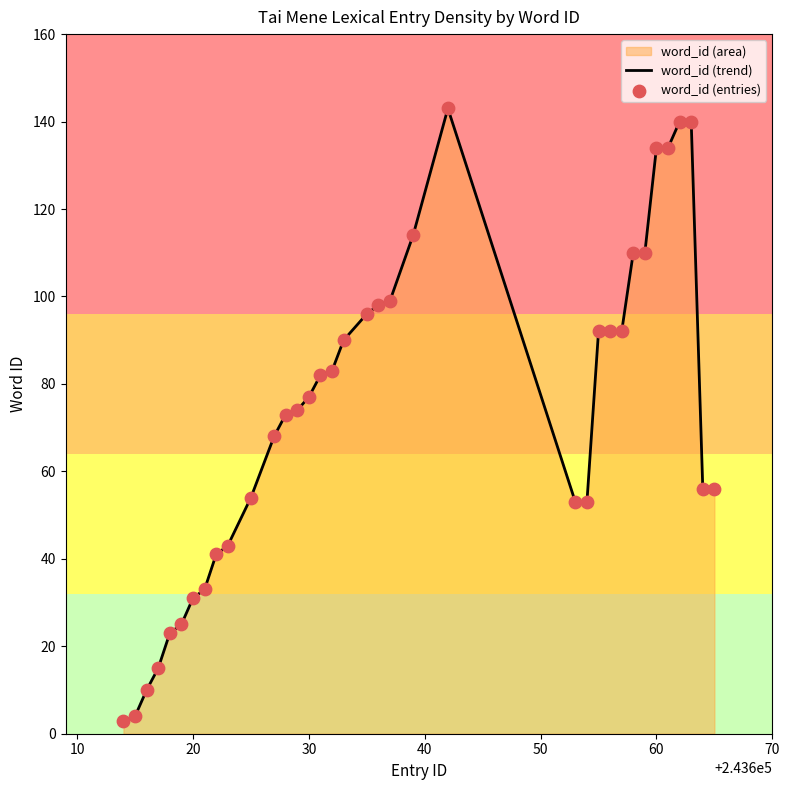

Which series reaches the minimum Y coordinate?

word_id (trend)